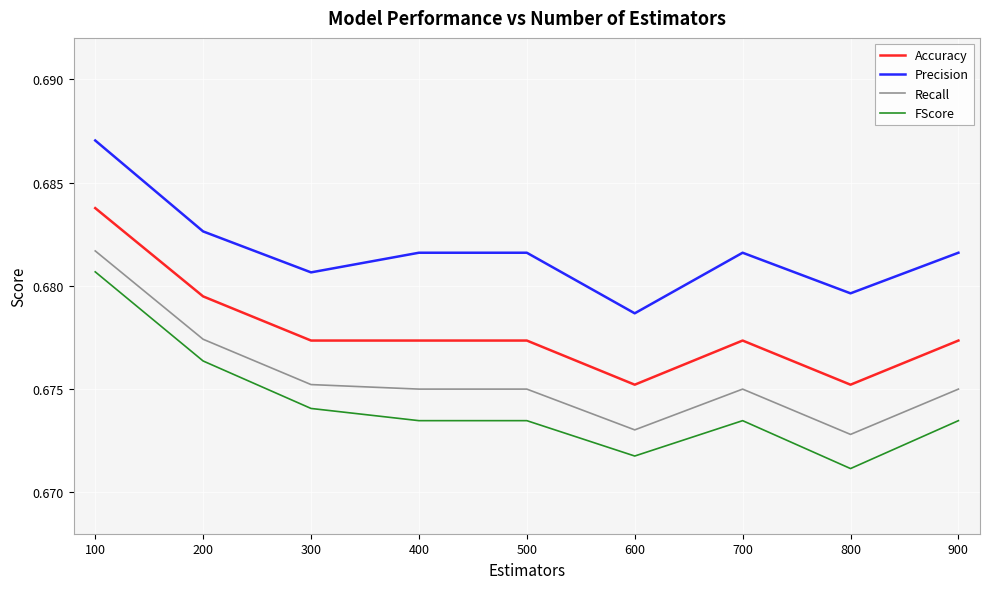

What are all the series names shown in the legend?

Accuracy, Precision, Recall, FScore